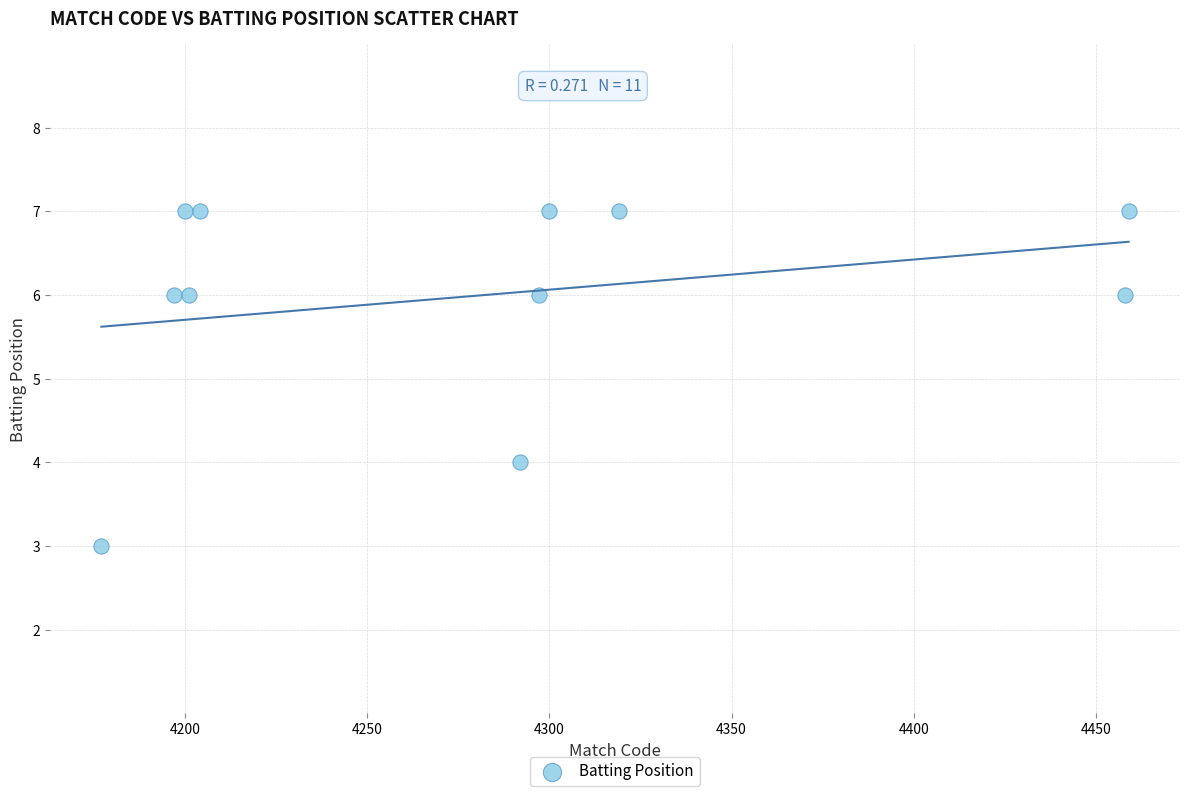

What is the range of Y values (max minus min)?

4